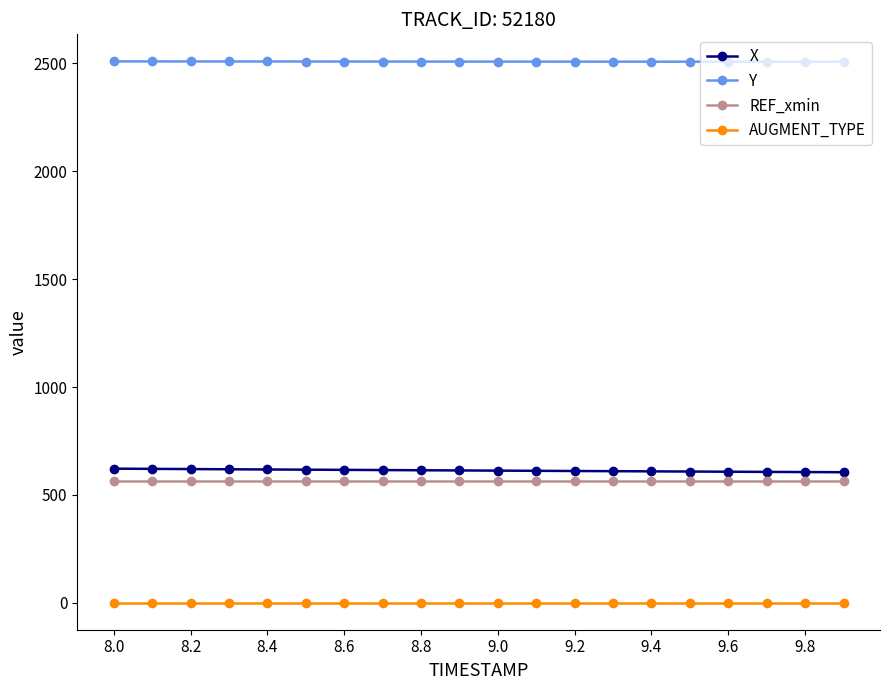

Count the number of categories in the chart.

20